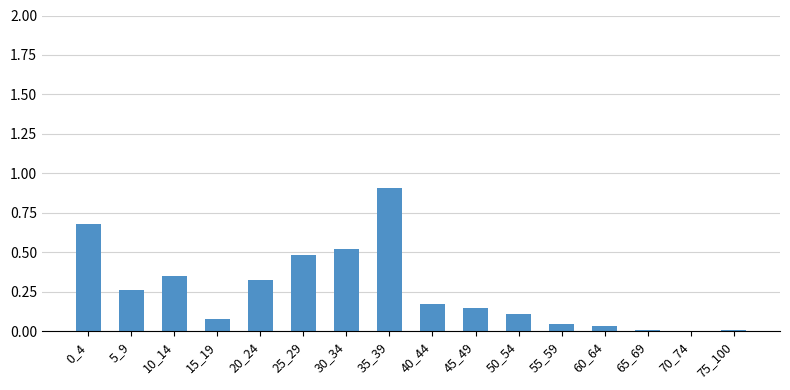

Are the bars horizontal?

No